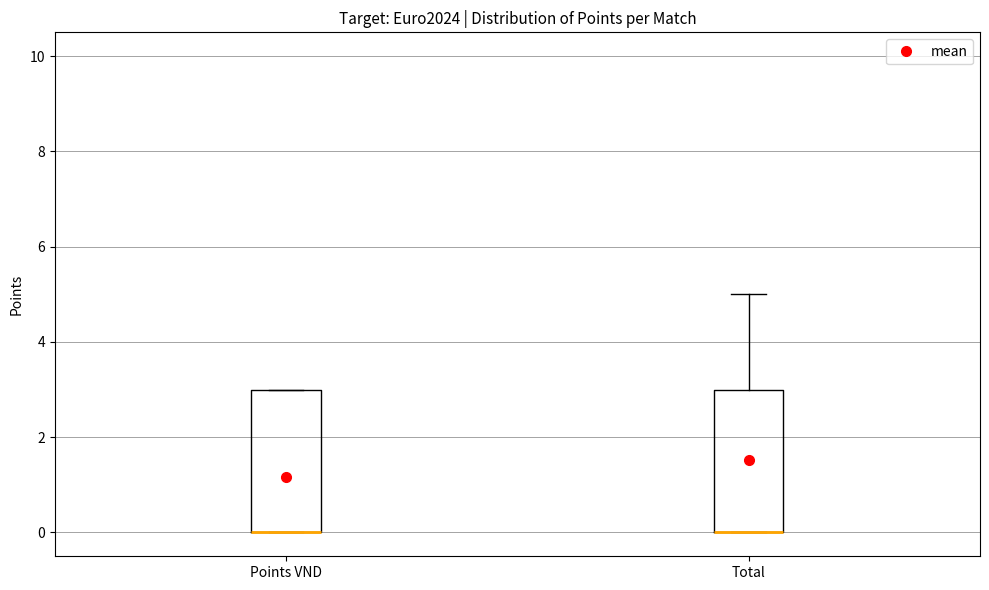

Where is the lower edge of the box for Points VND on the y-axis? The values are not printed on the chart, so give them approximately, as read against the axis.

0